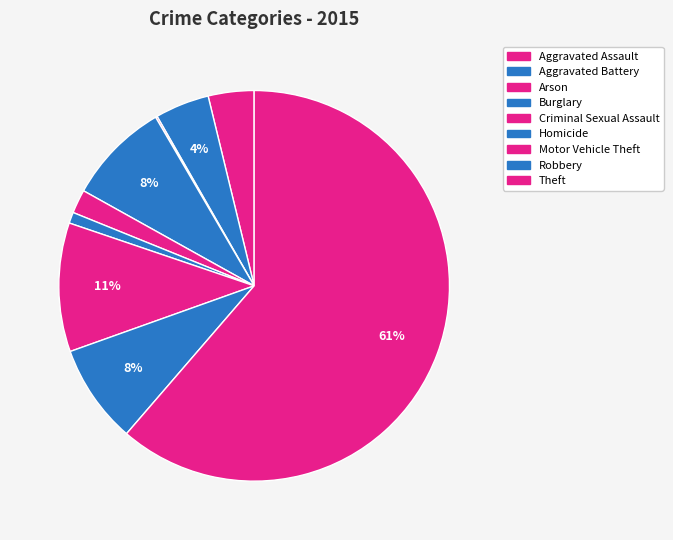

Does Theft represent more than half of the total?

Yes